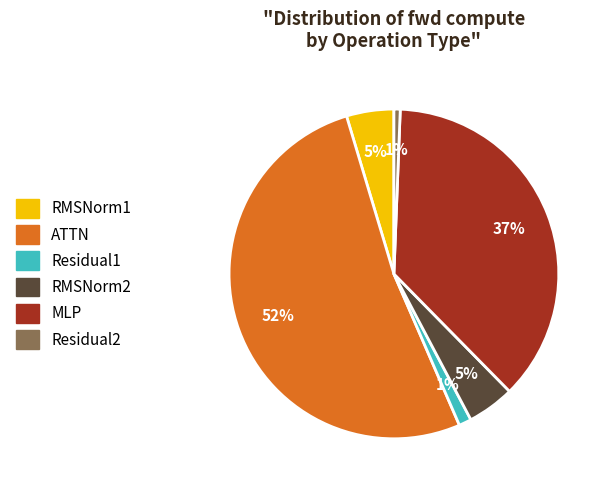

Is the sum of Residual1 and RMSNorm1 greater than half?

No